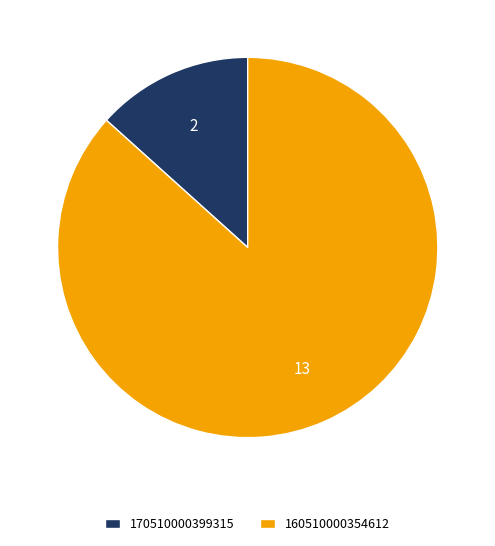

Rank the categories by value from lowest to highest.

170510000399315, 160510000354612